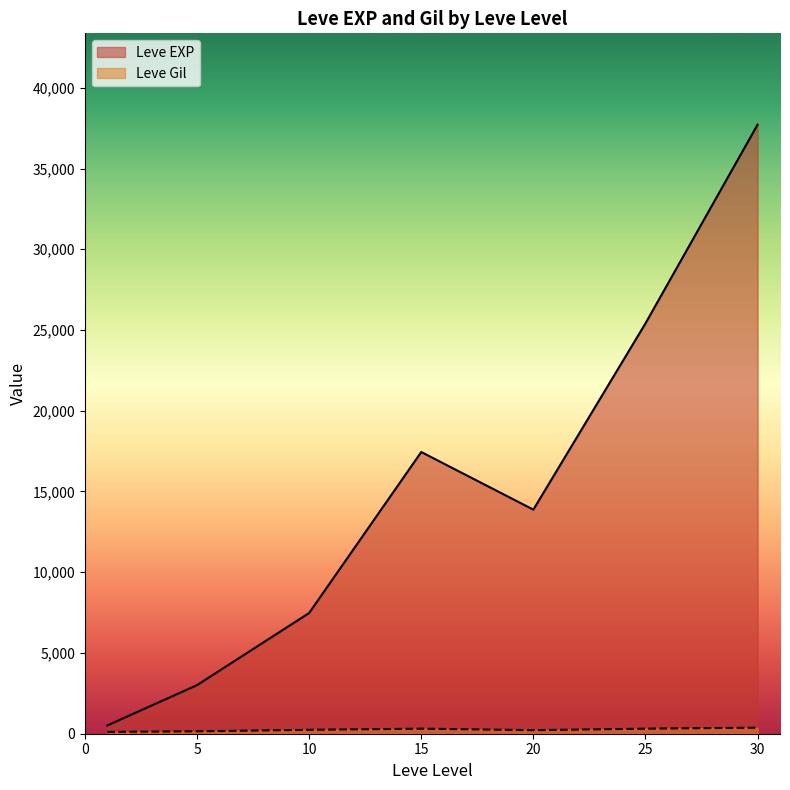

Which series has the widest spread of values?

Leve EXP